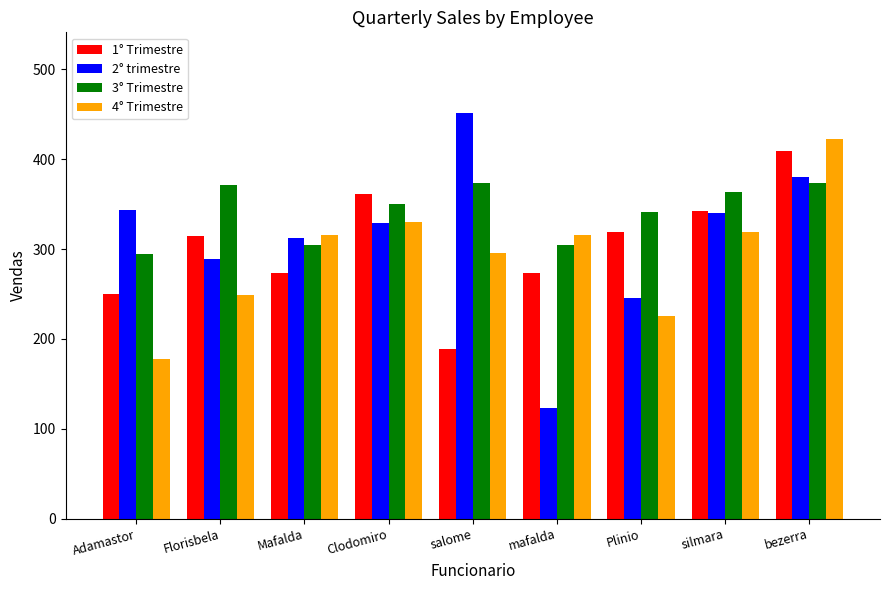

At Adamastor, list the series in order from smallest to largest.

4° Trimestre, 1° Trimestre, 3° Trimestre, 2° trimestre